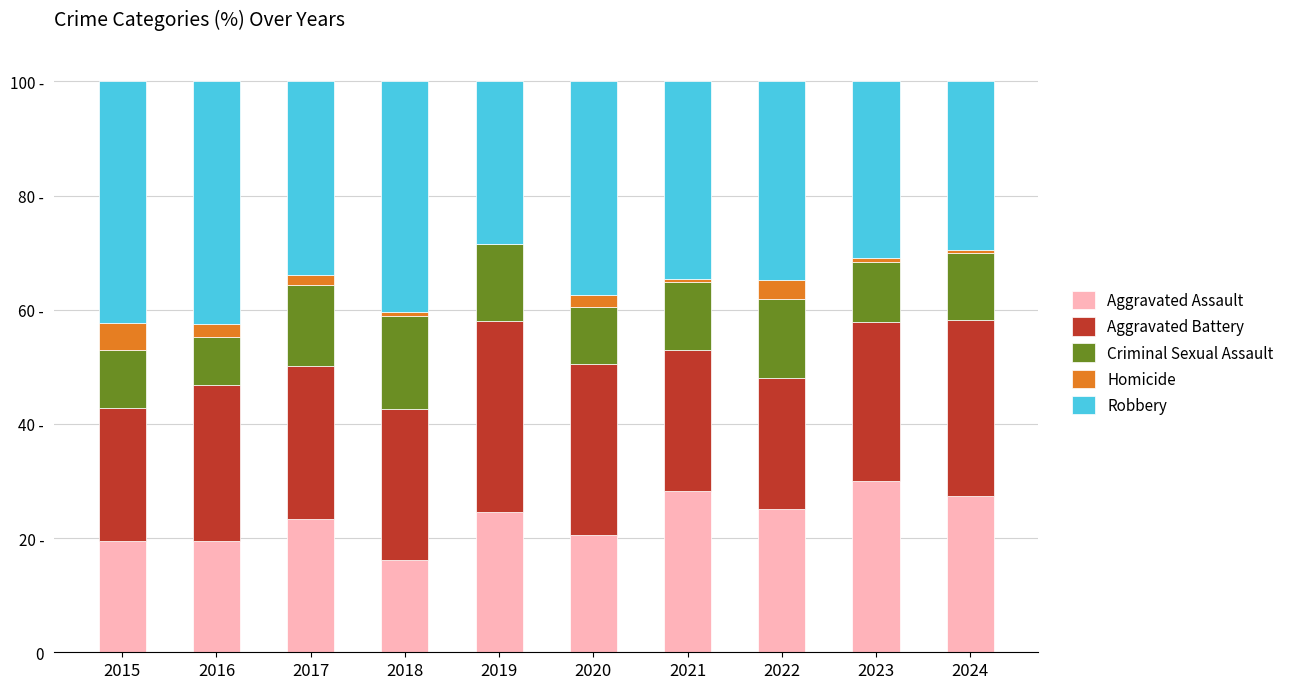

At which label does Aggravated Battery first exceed 27?

2016